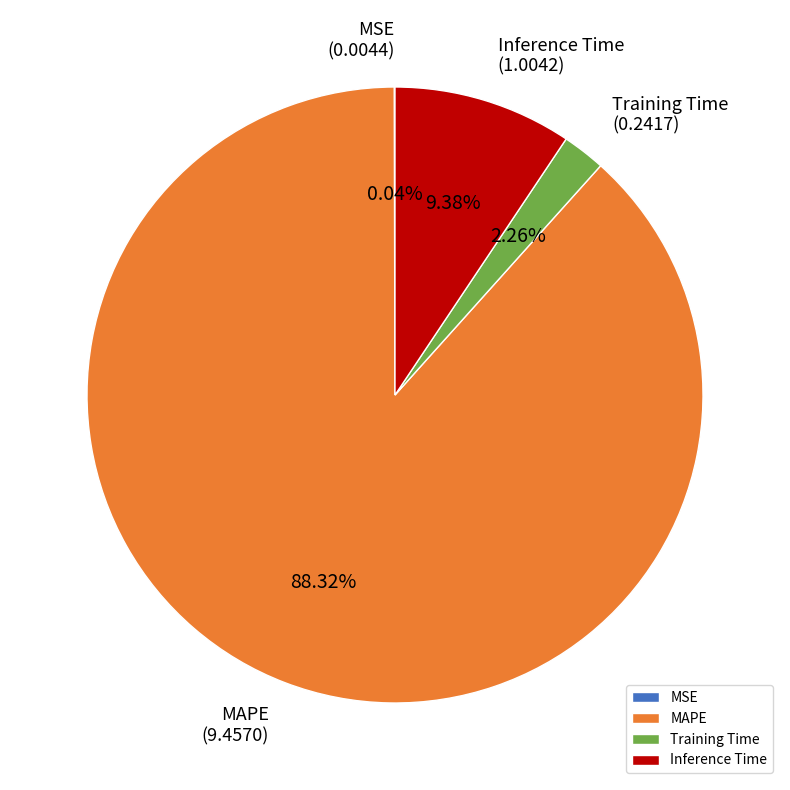

To the nearest percent, what percentage of the pie is Inference Time?

9%